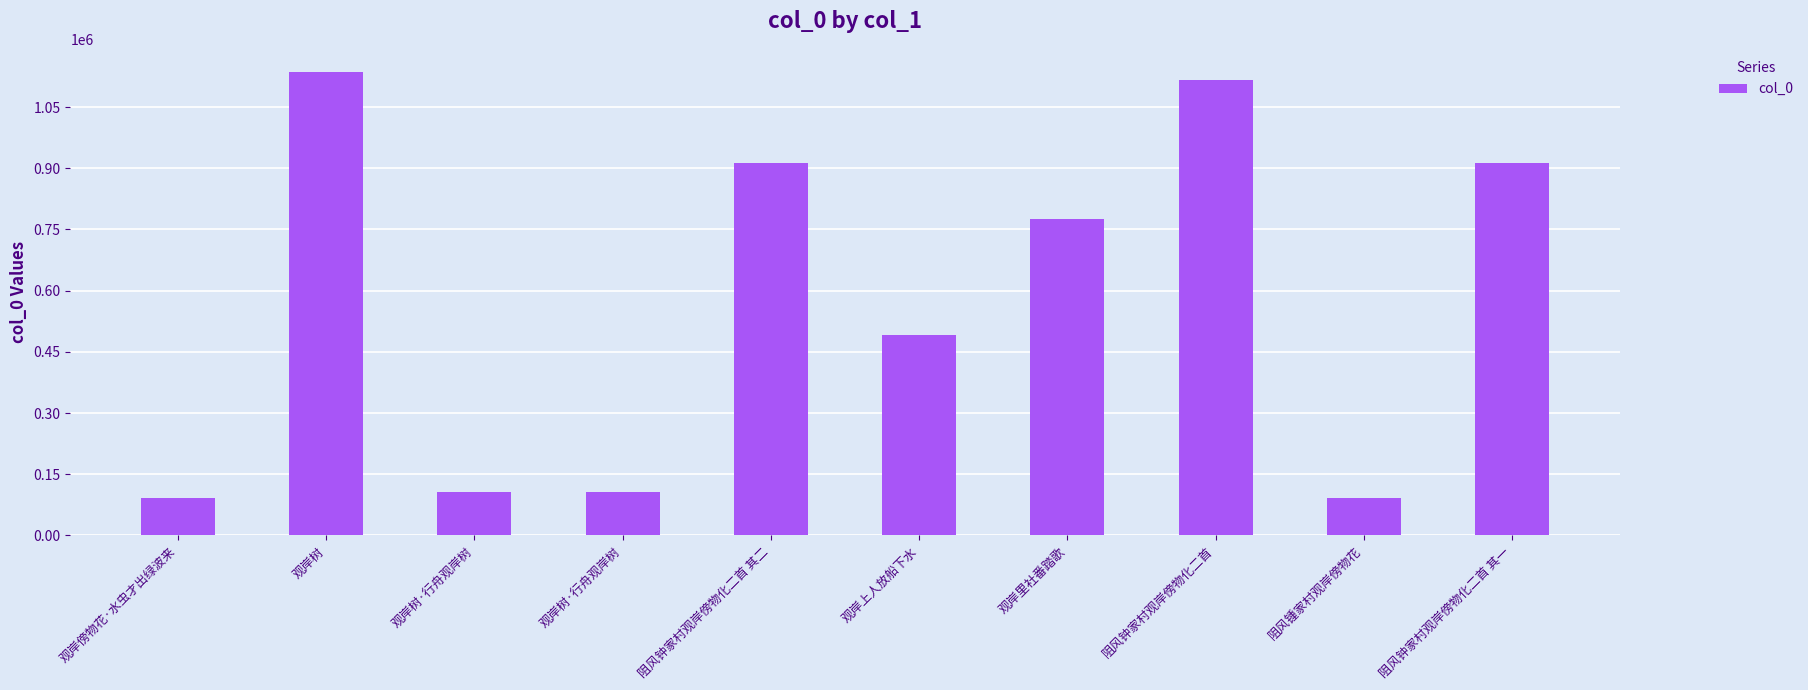

What is the smallest value displayed?

90896